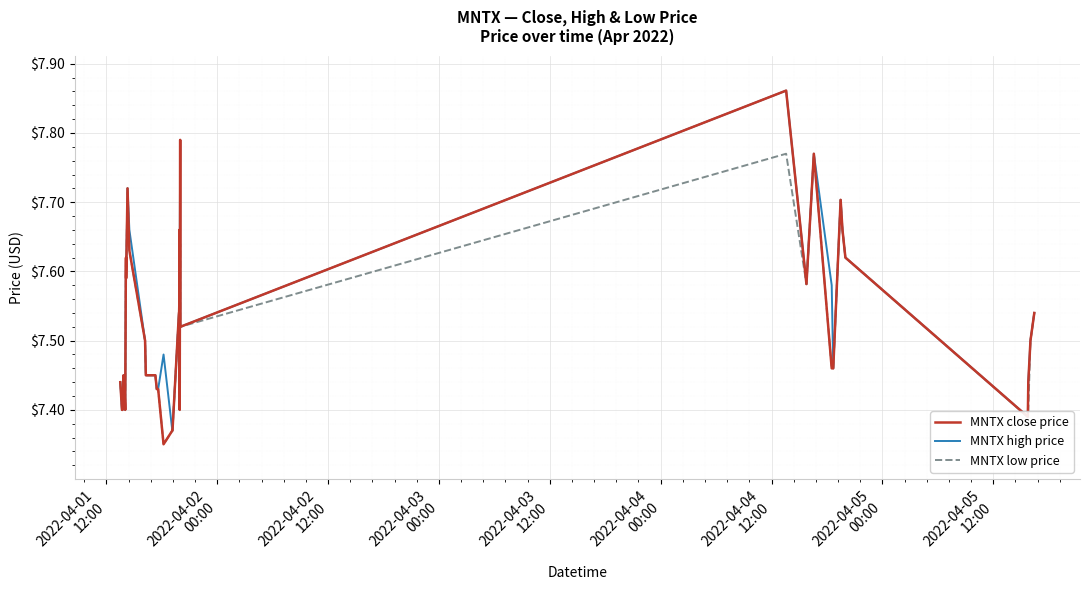

How many categories are shown in the chart?

40